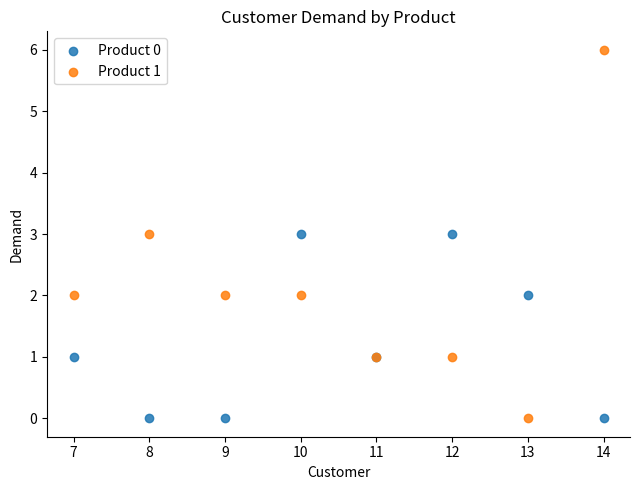

What is the X range (max minus min) for the scatter plot?

7